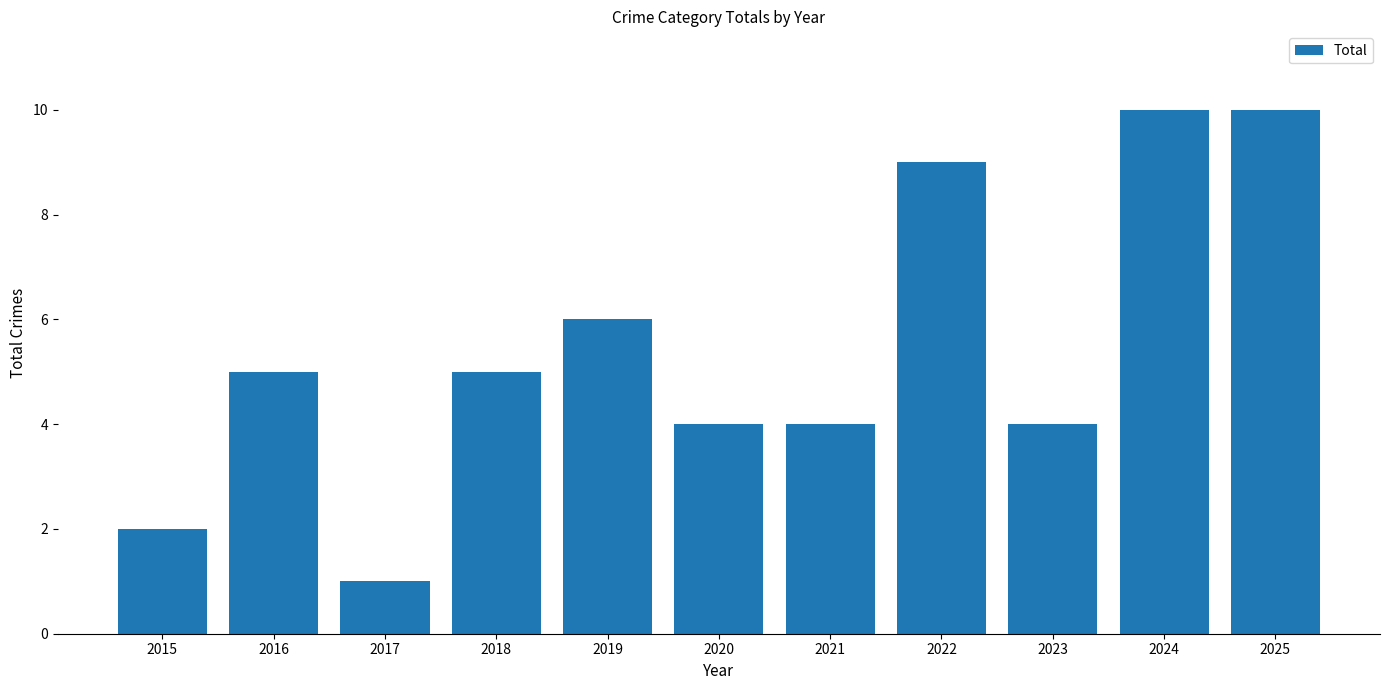

What is the value of the 4th bar from the left?

5